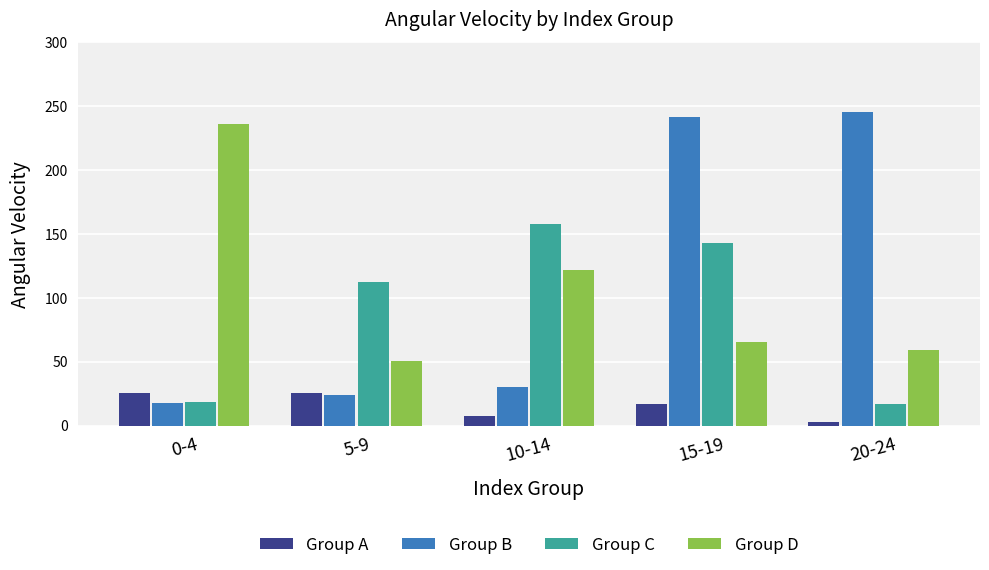

Which category has the highest value across all series?

20-24